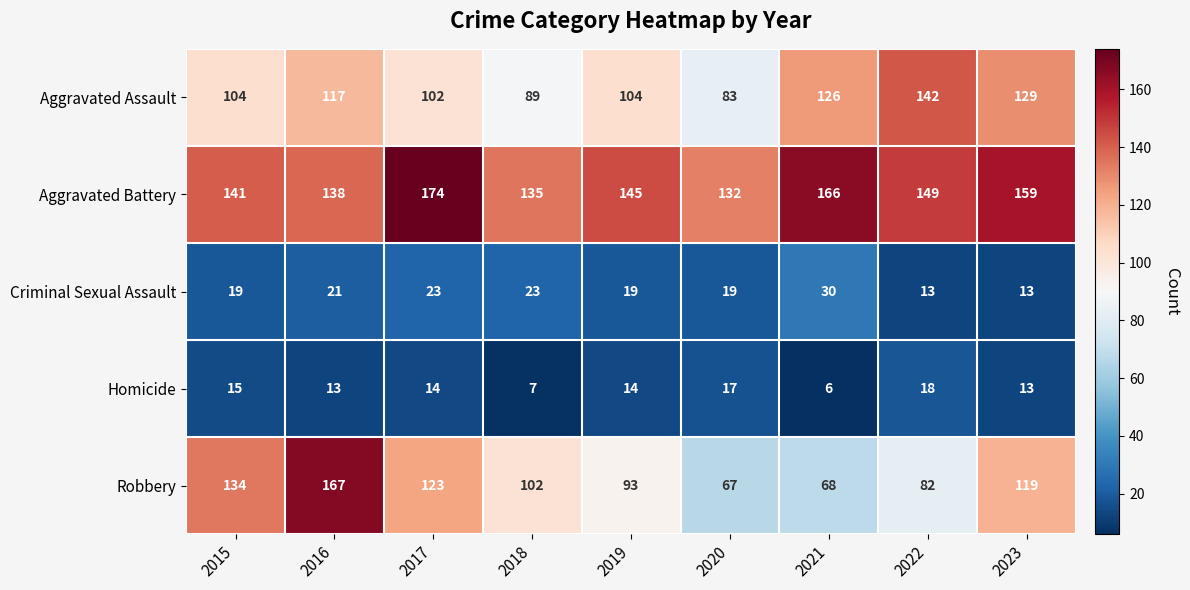

The value of Robbery at 2018 is 102. True or false?

True